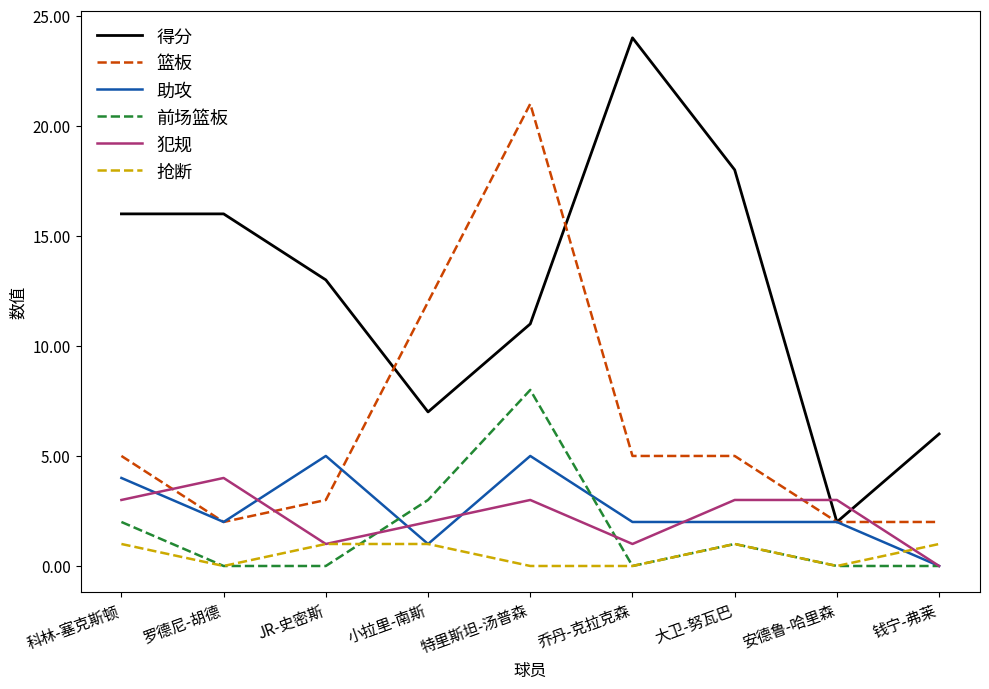

Reading left to right, transcribe all the data shown in this chart.

得分: 16	16	13	7	11	24	18	2	6
篮板: 5	2	3	12	21	5	5	2	2
助攻: 4	2	5	1	5	2	2	2	0
前场篮板: 2	0	0	3	8	0	1	0	0
犯规: 3	4	1	2	3	1	3	3	0
抢断: 1	0	1	1	0	0	1	0	1